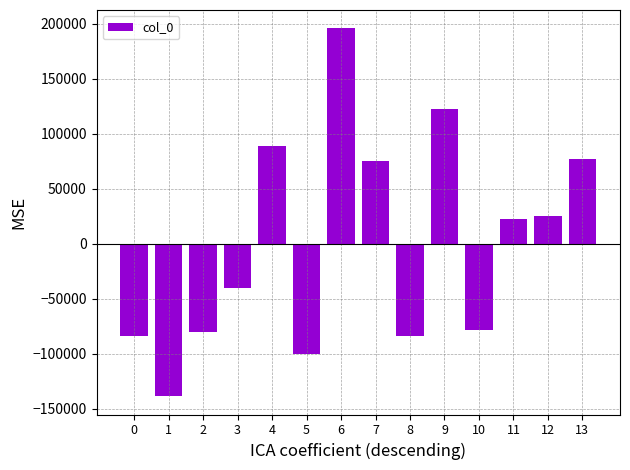

True or false: the data shows 22248.3 at 11.

True